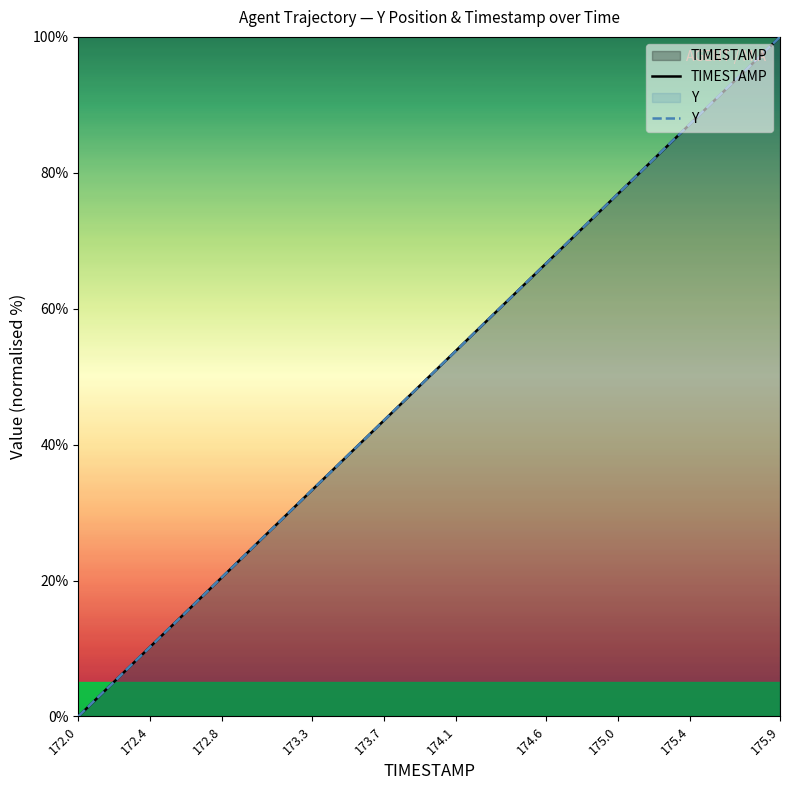

How many lines are shown in the chart?

2